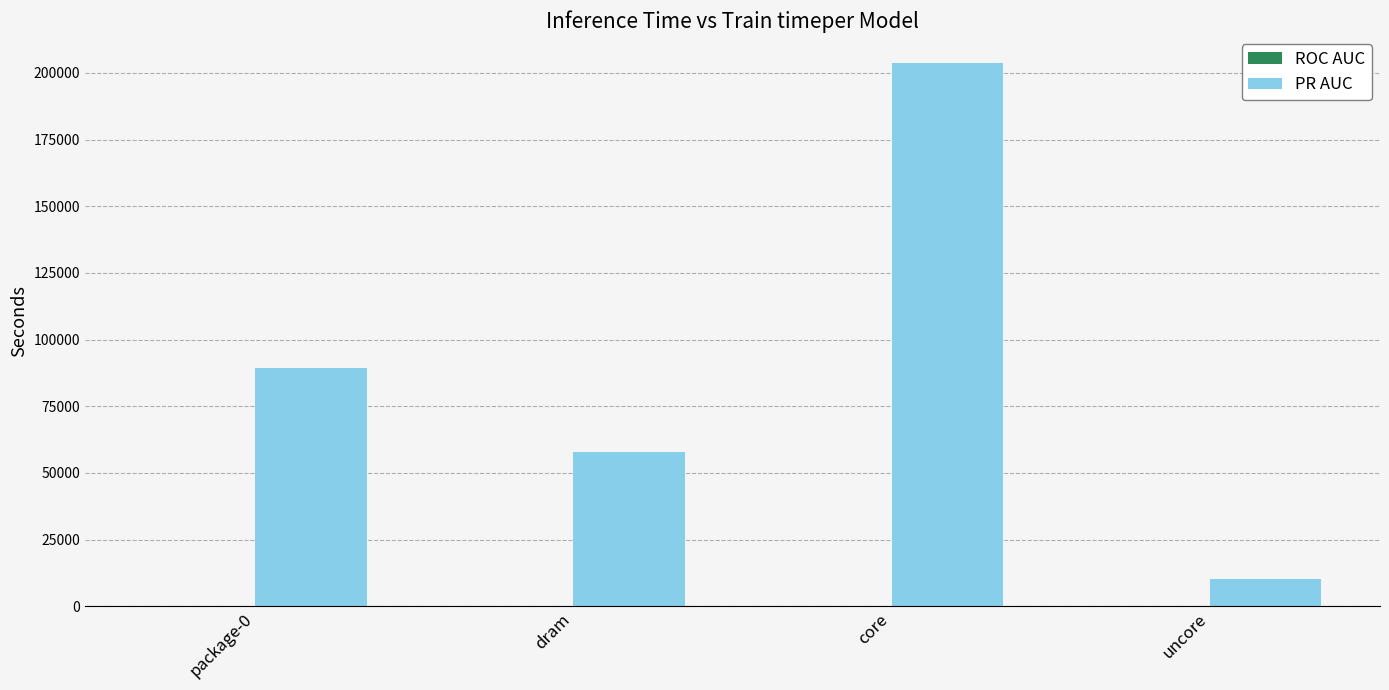

What is the total value across all series at uncore?

10328.4